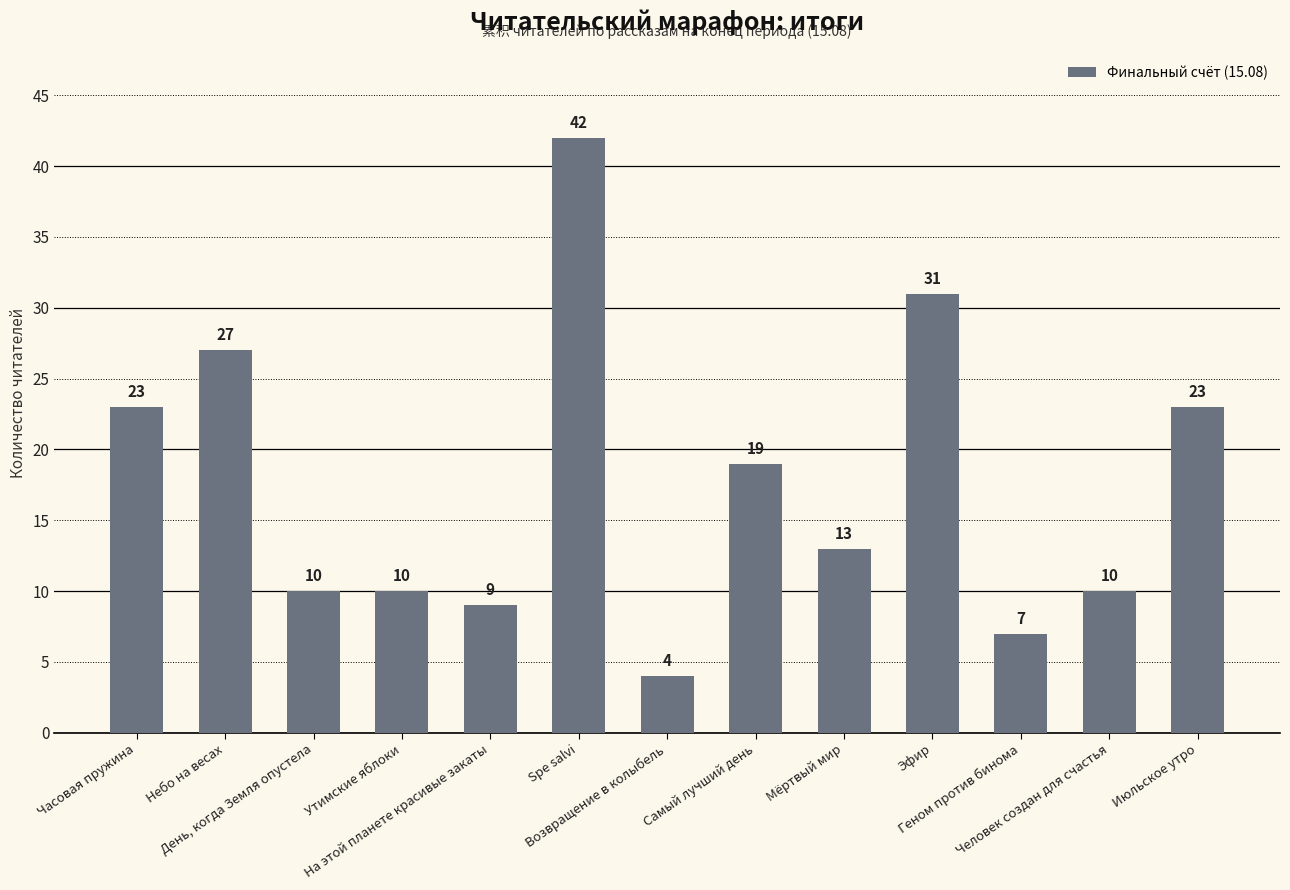

Is it true that the value at Возвращение в колыбель is 1?

False